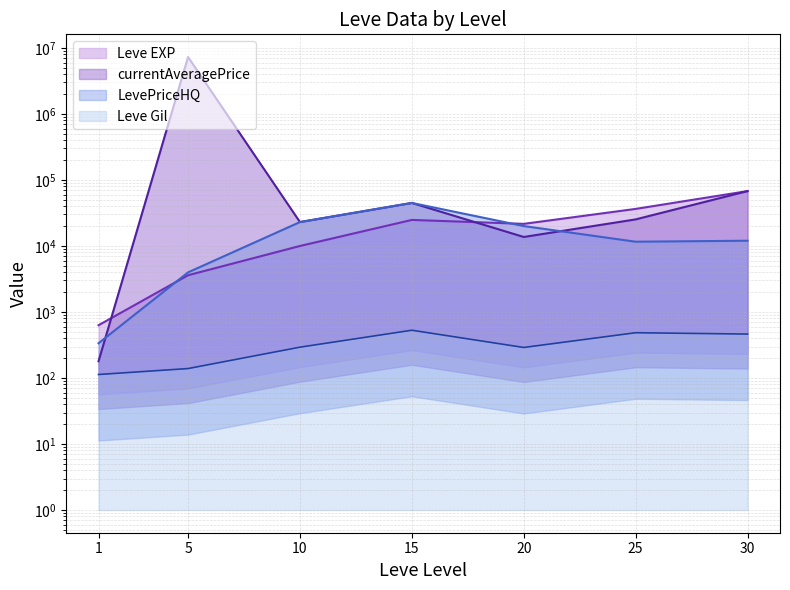

Between which two adjacent categories do currentAveragePrice and Leve EXP first intersect?

1 and 5